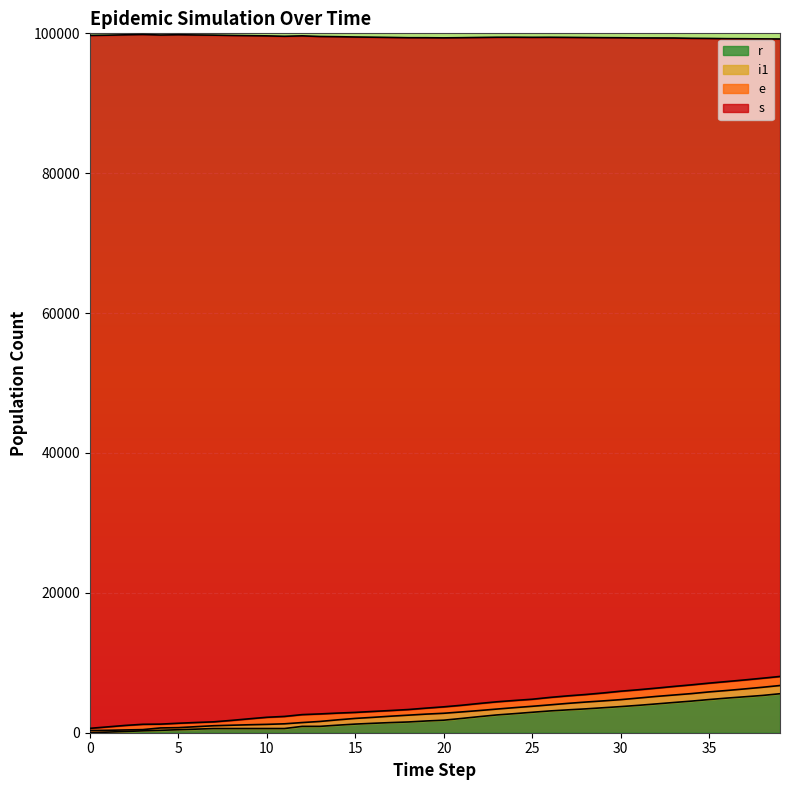

True or false: i1 has a value of 33191 at 33.

False